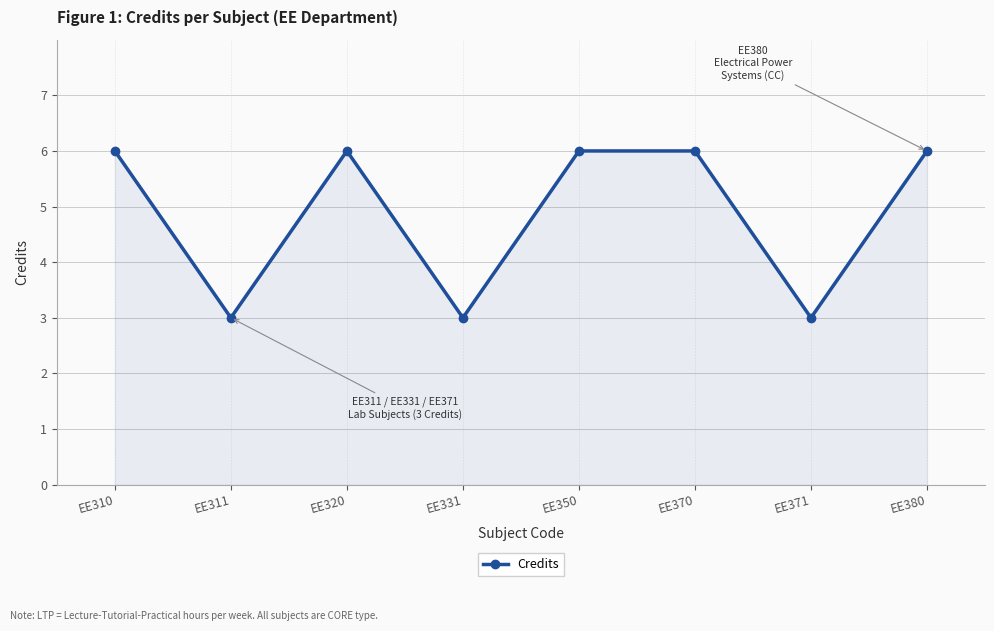

Where is the first local minimum?

EE311